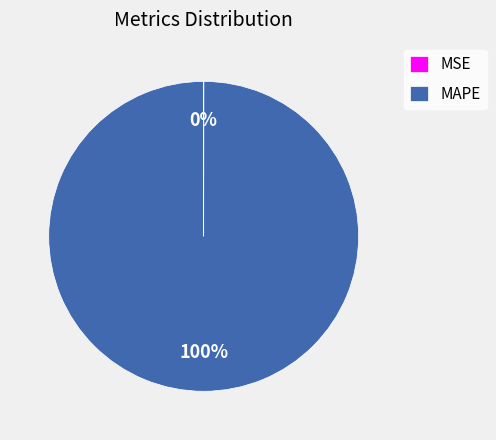

The MAPE slice represents 93% of the pie. True or false?

False